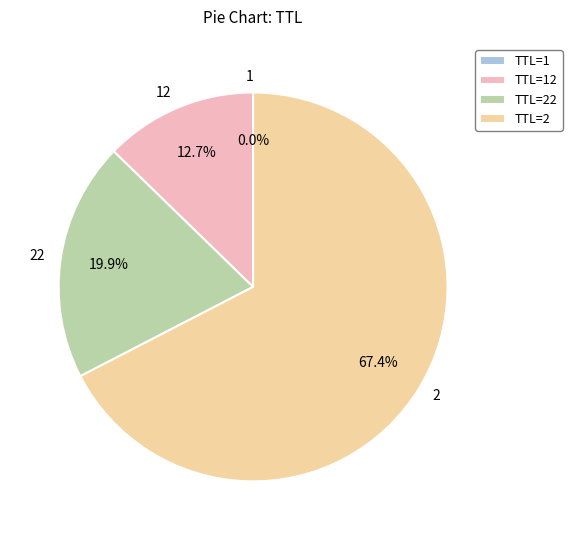

Is there any slice that represents more than half of the pie?

Yes